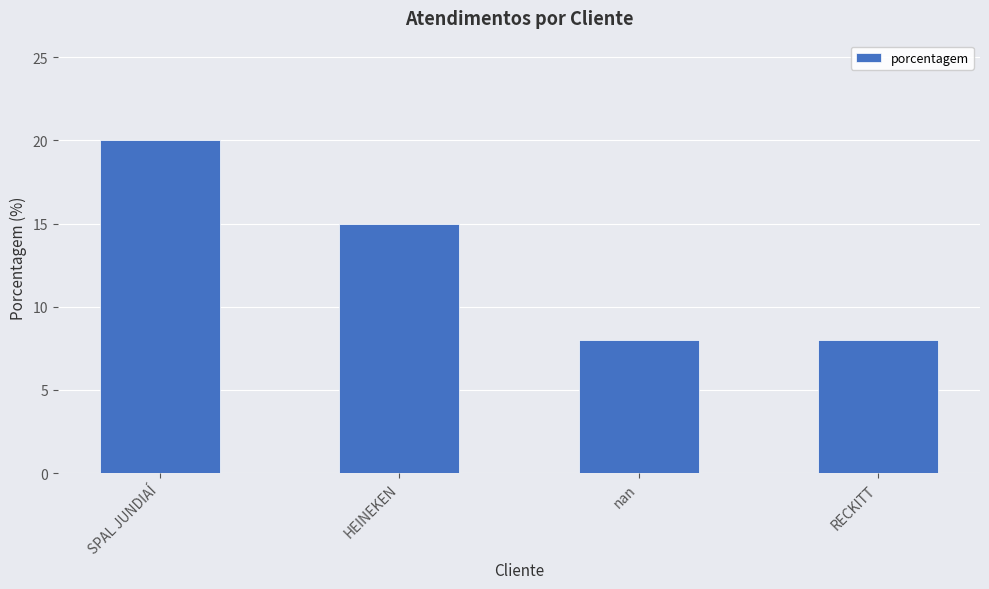

Which label corresponds to the largest value in the chart?

SPAL JUNDIAÍ